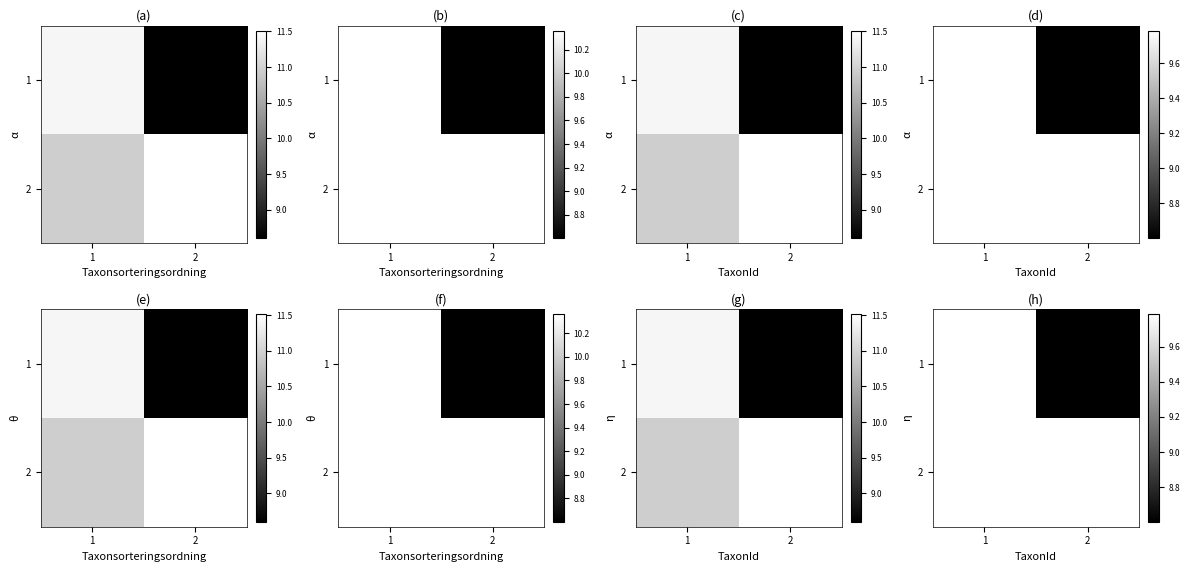

Is the value of 2 at 1 greater than the value of 1 at 2?

Yes